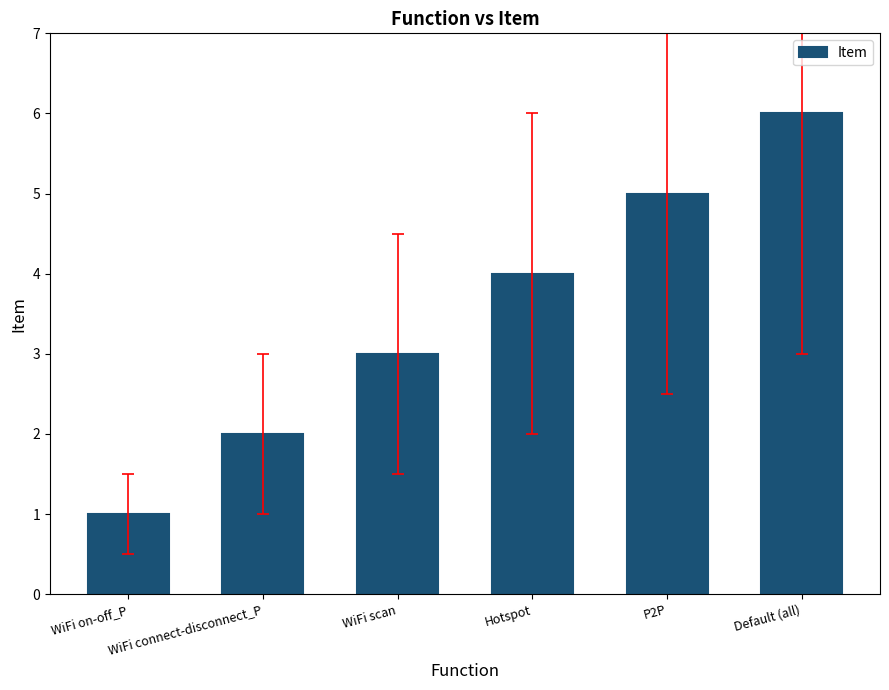

What is the change in value from WiFi on-off_P to Default (all)?

+5